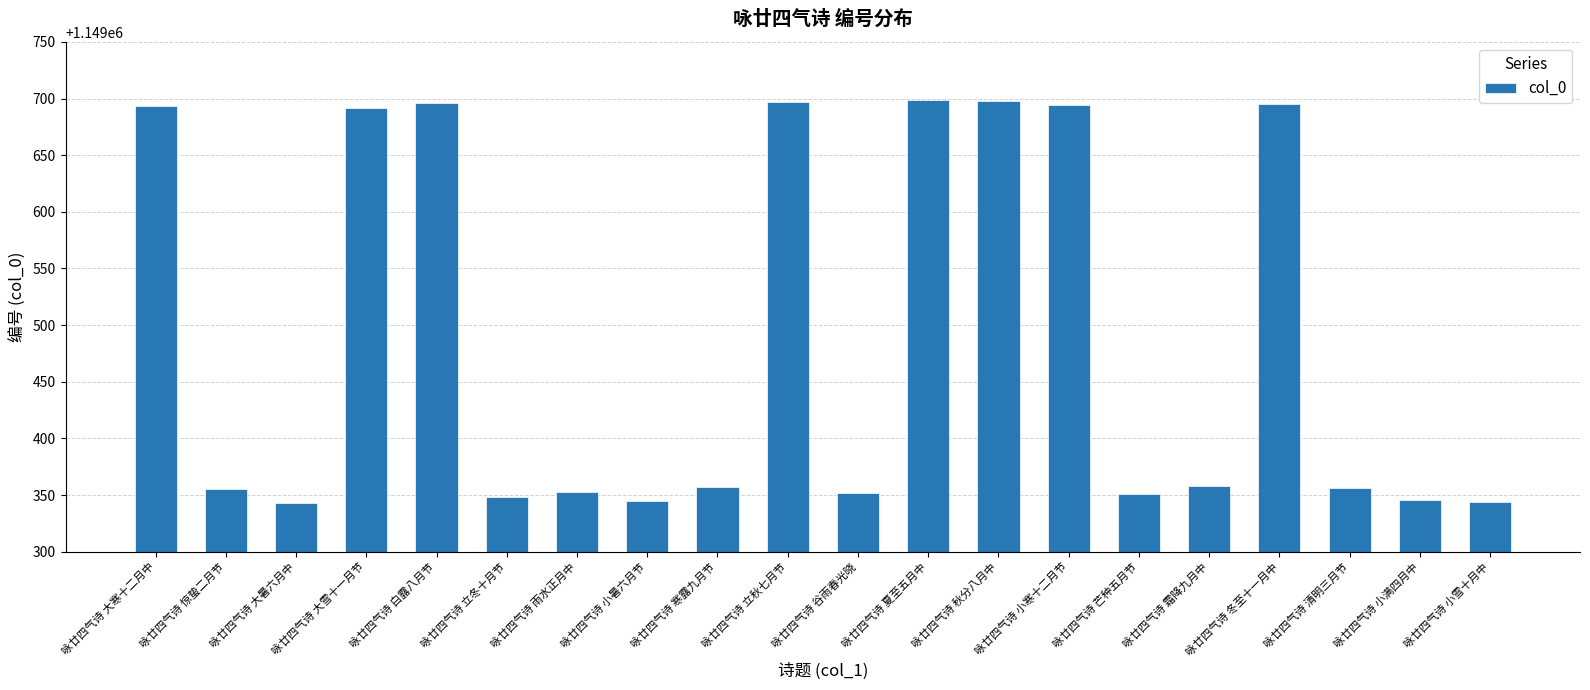

What is the approximate value at 咏廿四气诗 谷雨春光晓?

1149352